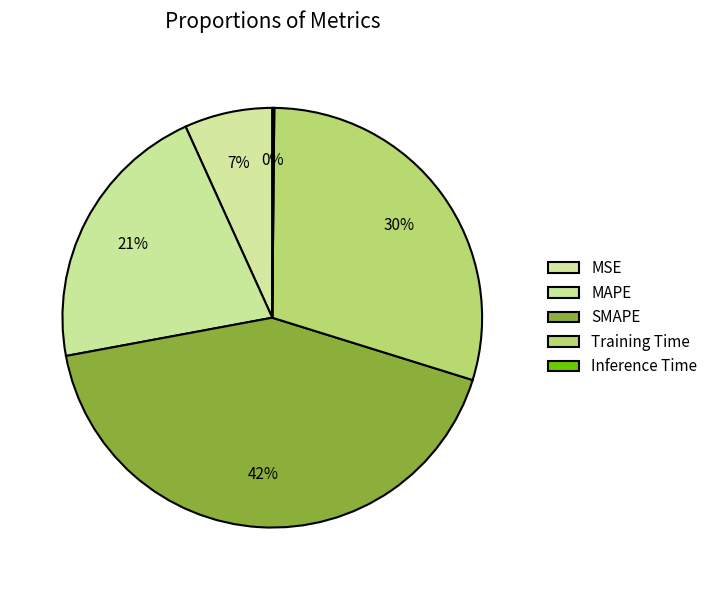

What percentage is NOT represented by MSE?

93.2%